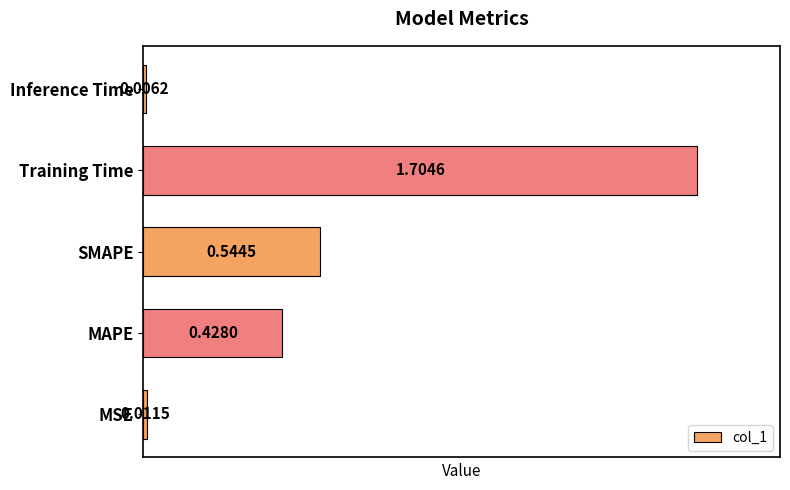

What is the sum of all values?

2.7